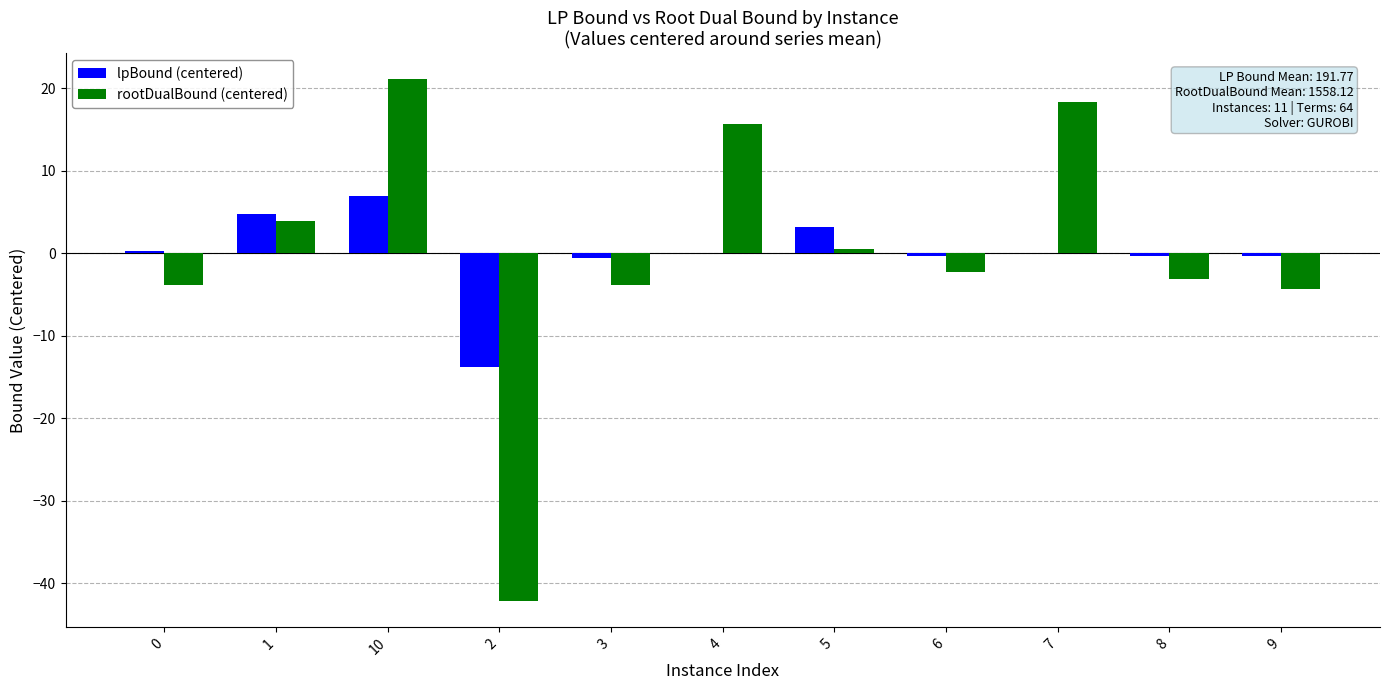

True or false: rootDualBound (centered) has a value of 21.1 at 10.

True